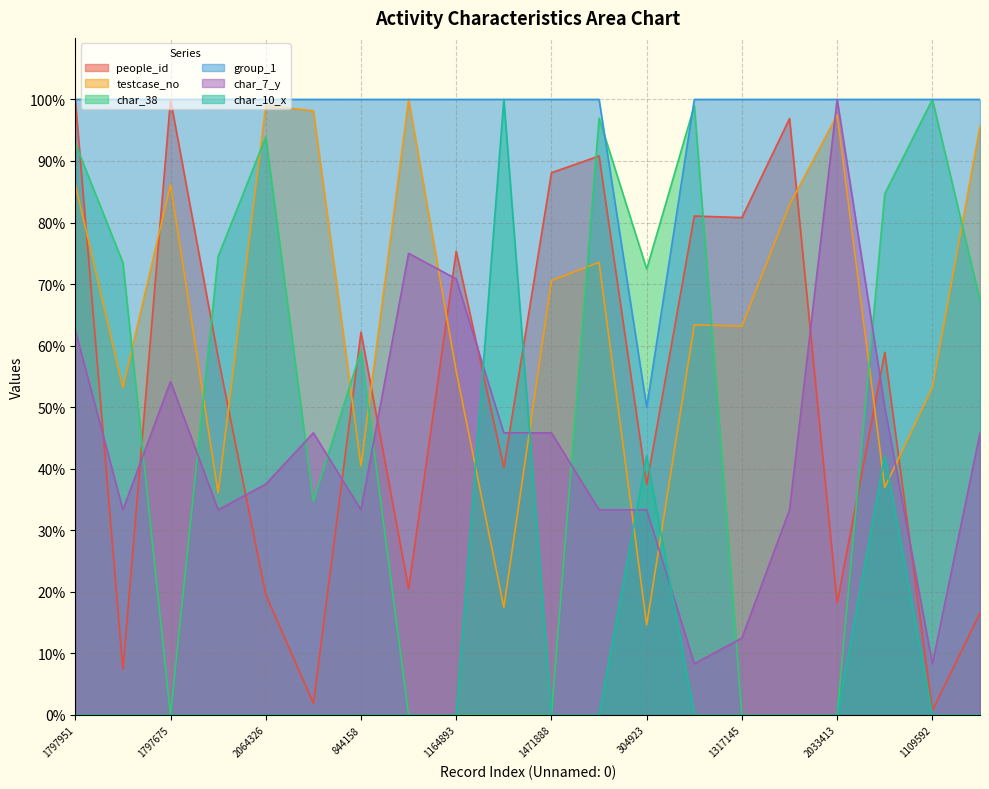

Where does the testcase_no series first go above 70?

1797951